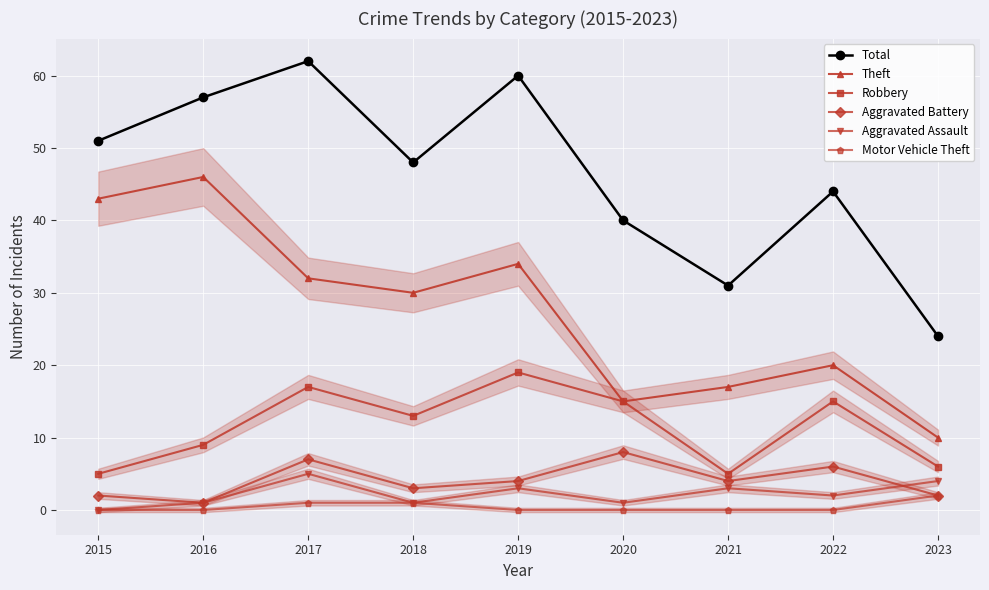

At how many categories does at least one series exceed 44?

5